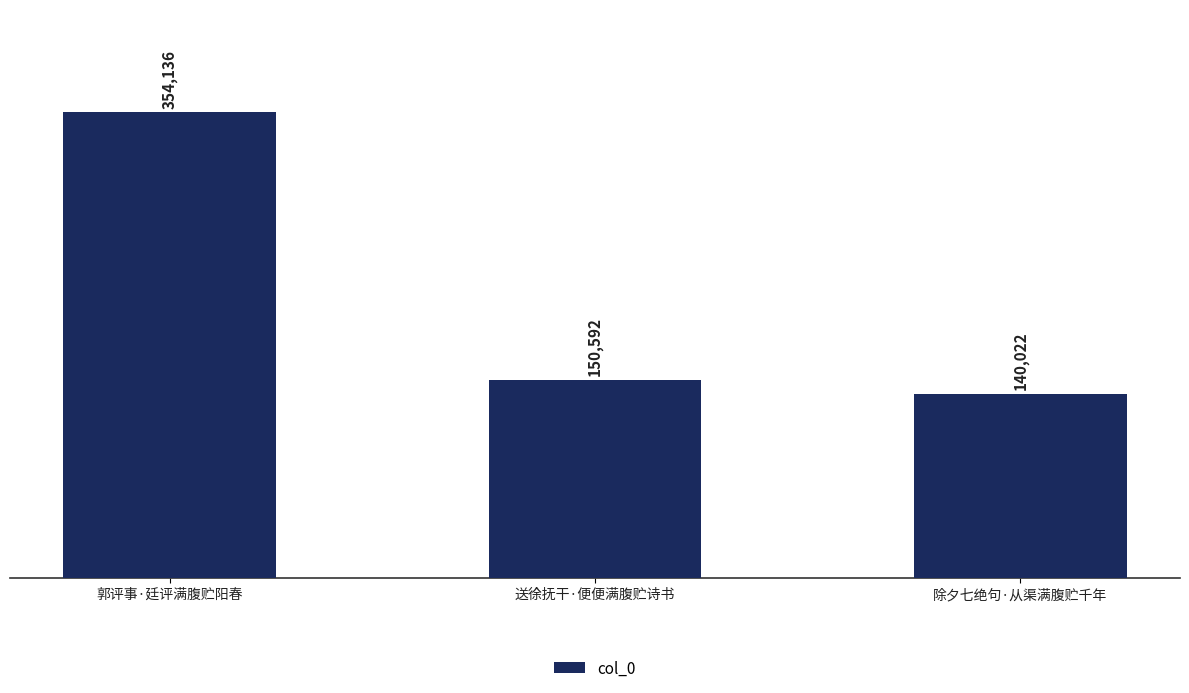

What is the sum of all values?

644750